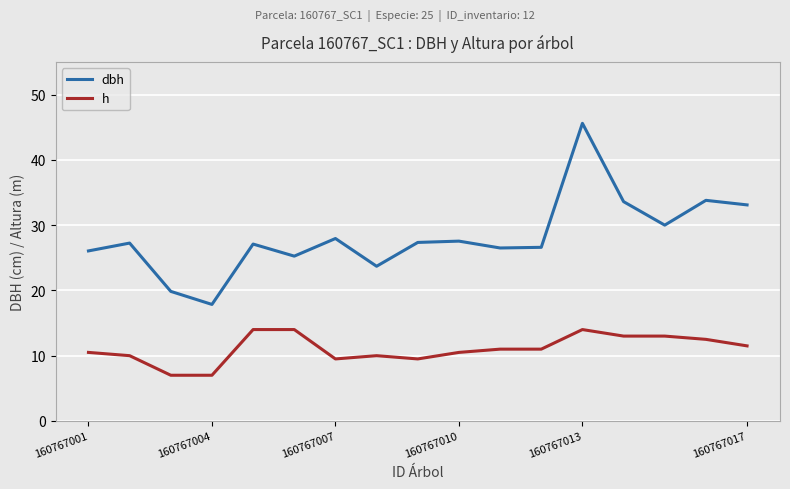

Rank the series by their average value, from lowest to highest.

h, dbh